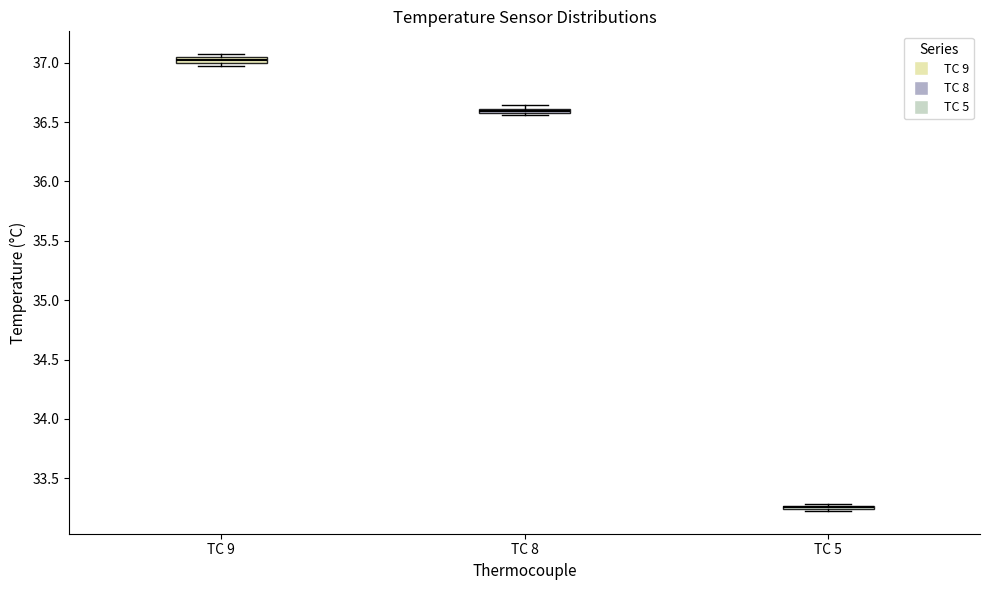

Where is the lower edge of the box for TC 8 on the y-axis? The values are not printed on the chart, so give them approximately, as read against the axis.

36.55